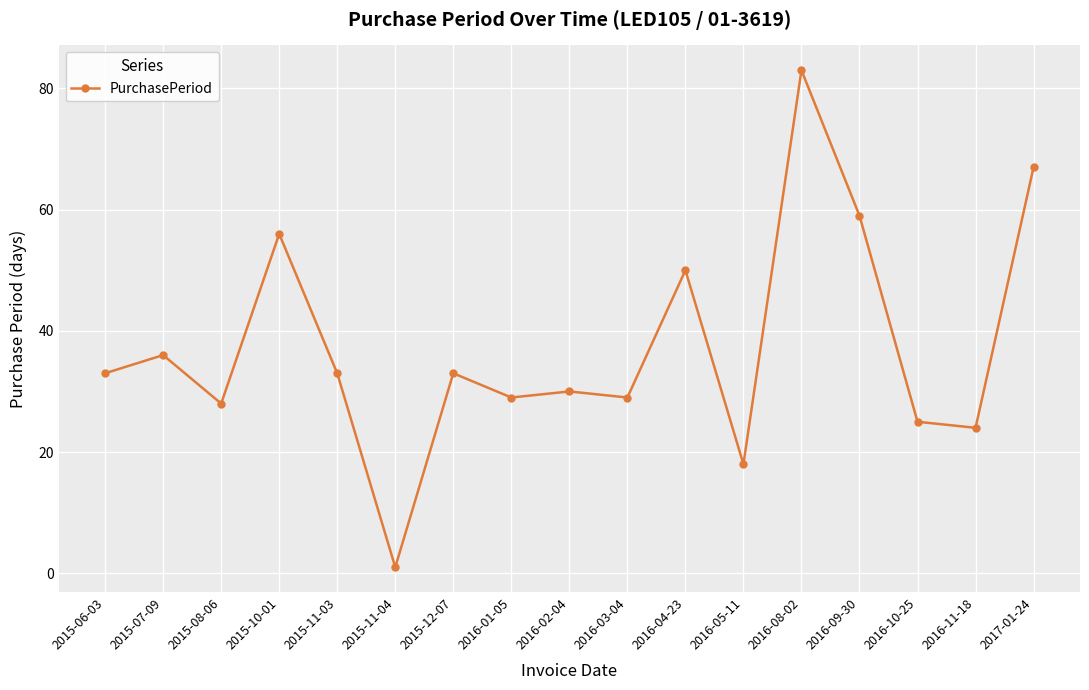

Between 2016-05-11 and 2016-08-02, which is larger?

2016-08-02